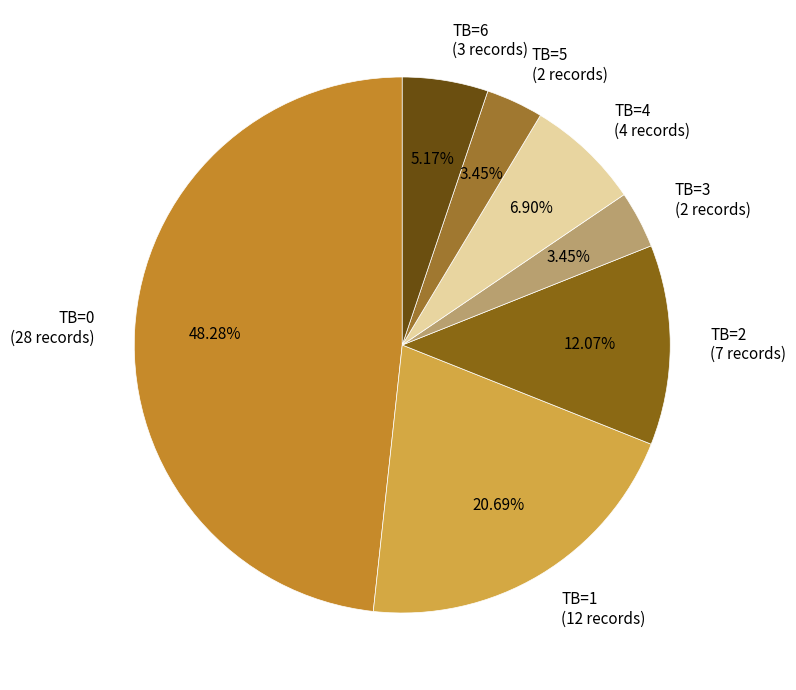

Do TB=2 (7 records) and TB=1 (12 records) together represent more than half of the pie?

No